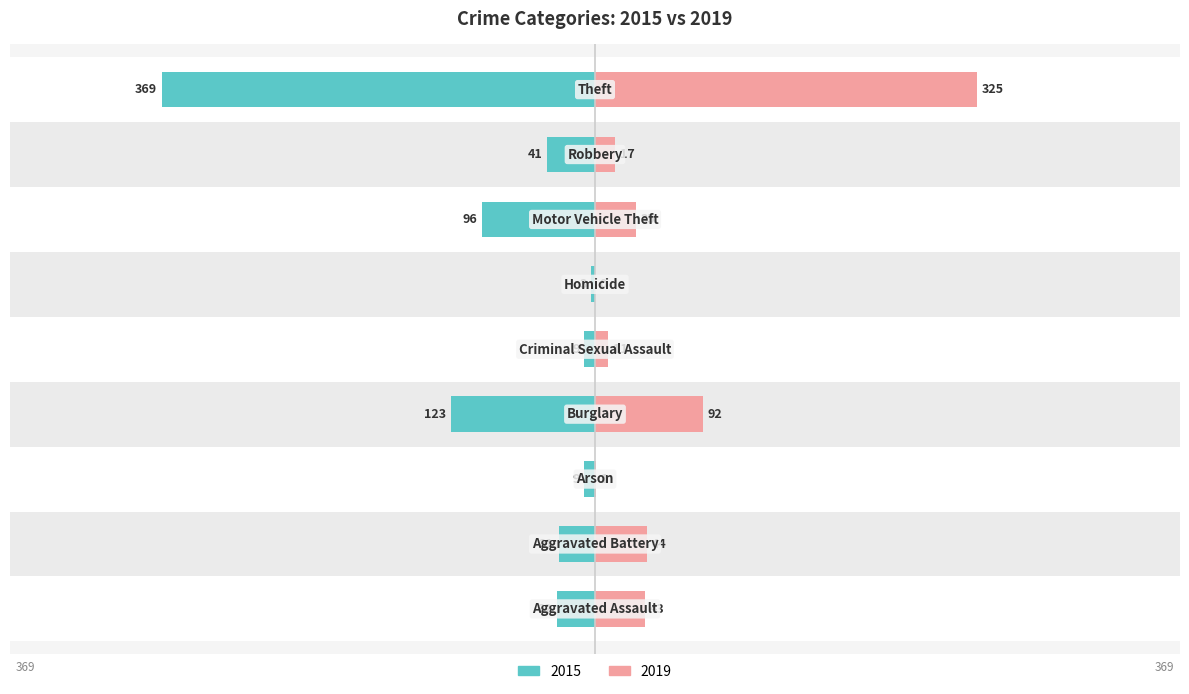

Are the bars horizontal?

Yes